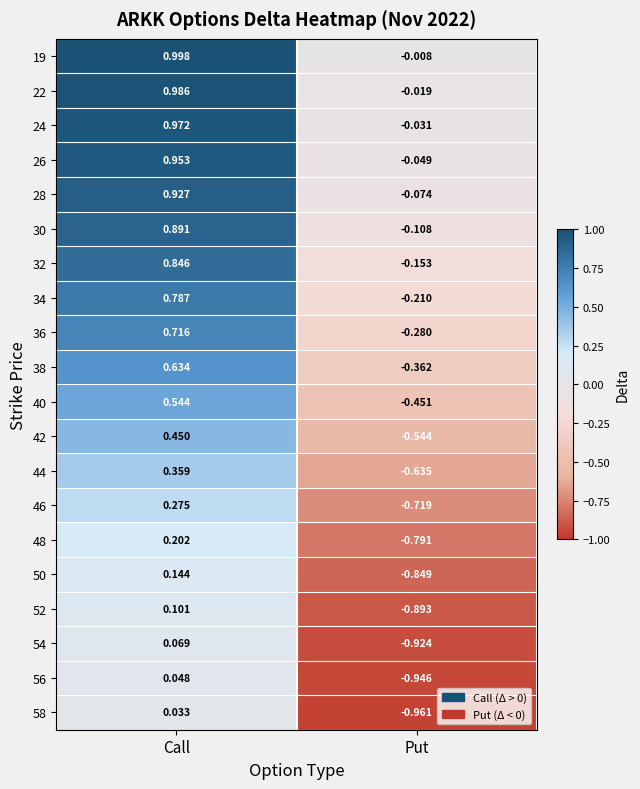

At which label does 26 reach its minimum?

Put